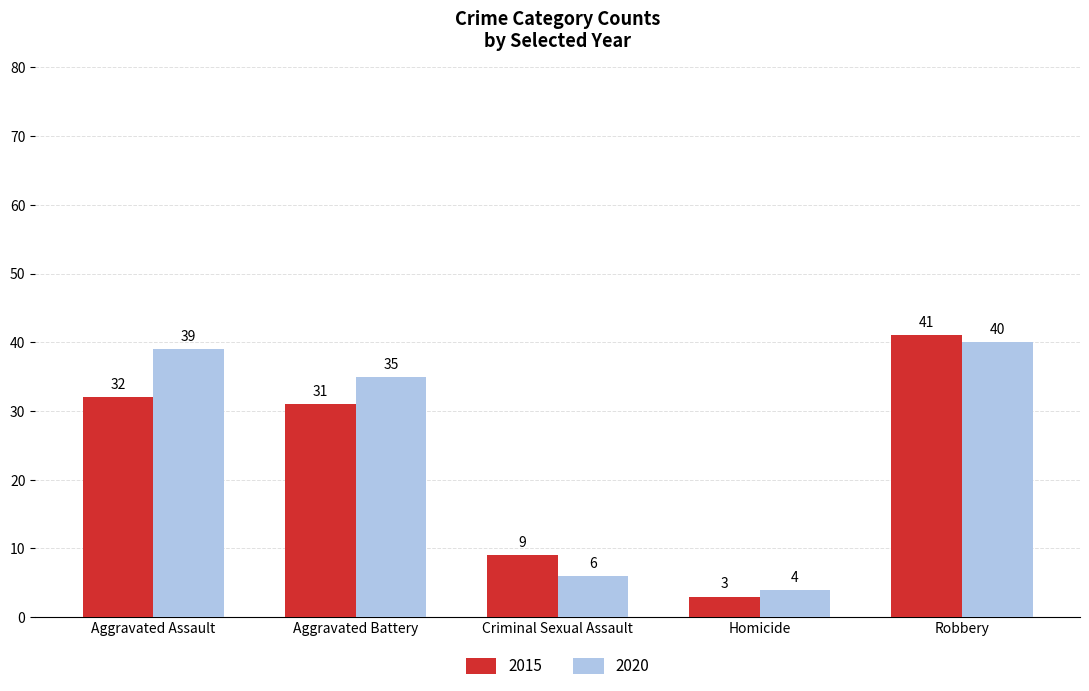

True or false: 2015 has a value of 73 at Robbery.

False